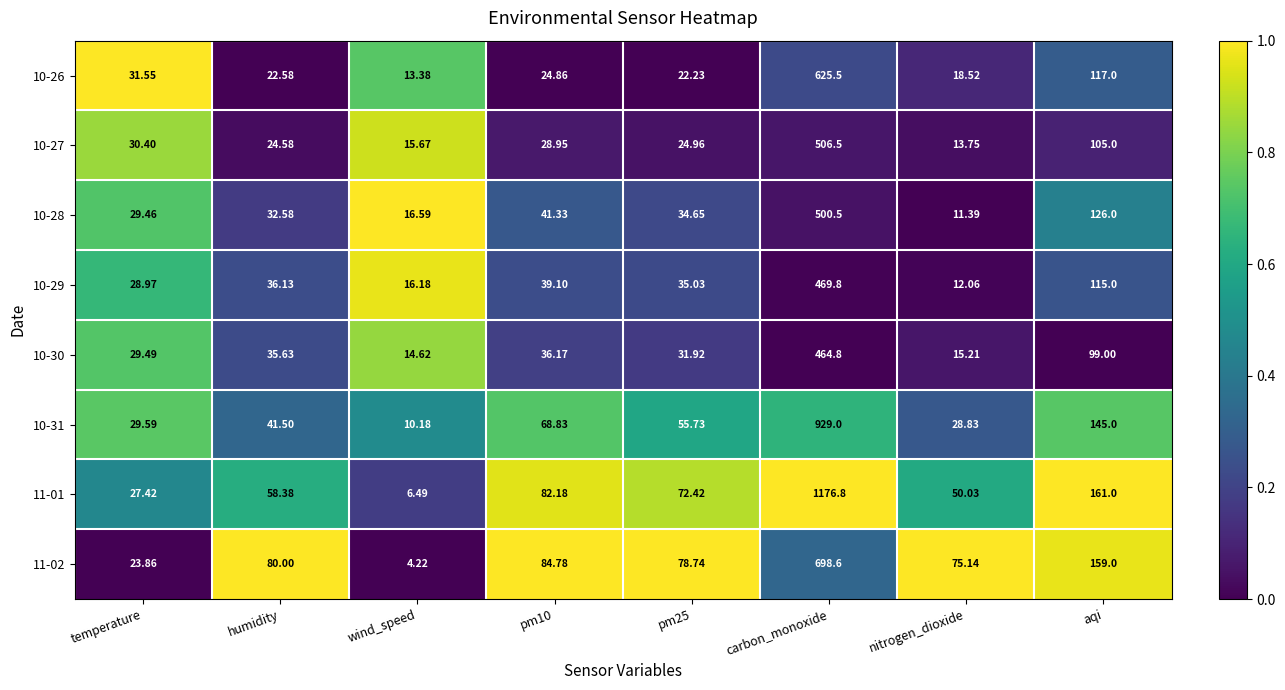

Which category has the lowest value across all series?

wind_speed